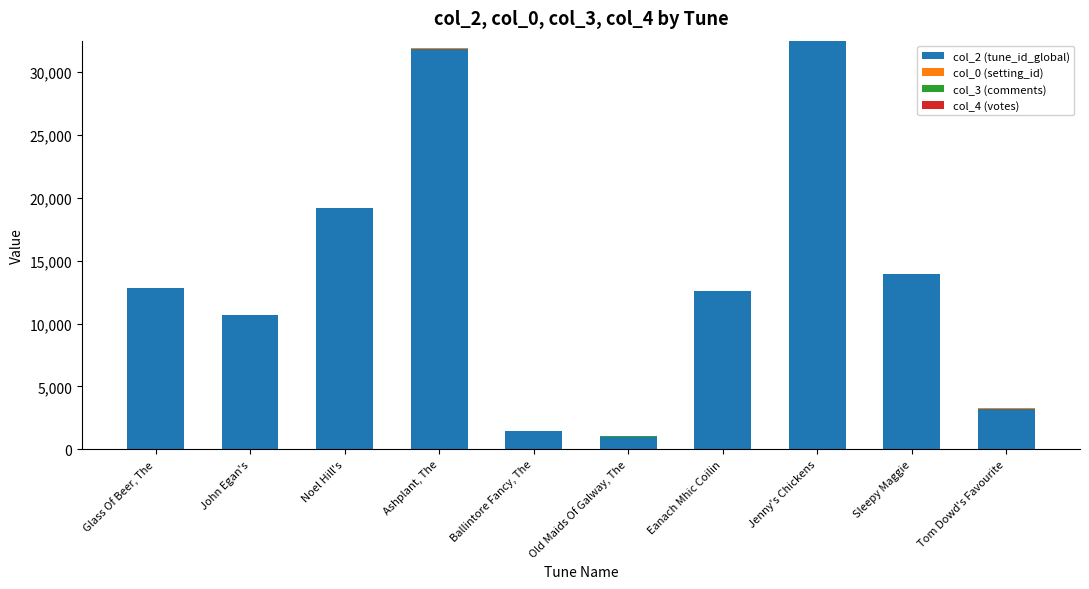

The col_2 (tune_id_global) series shows 19200 at Noel Hill's. True or false?

True